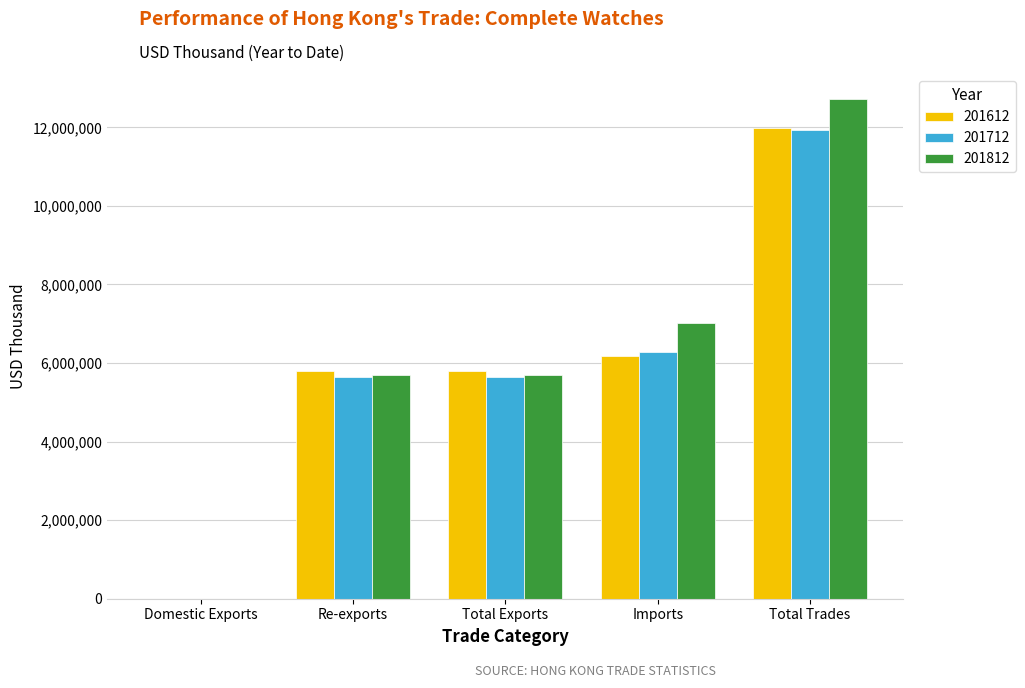

What is the total value across all series at Total Exports?

17163746.5